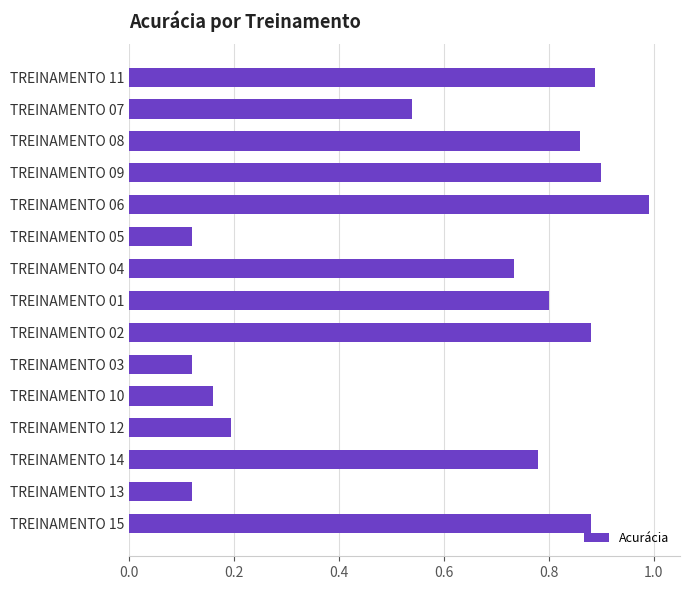

Which has a higher value, TREINAMENTO 10 or TREINAMENTO 13?

TREINAMENTO 10